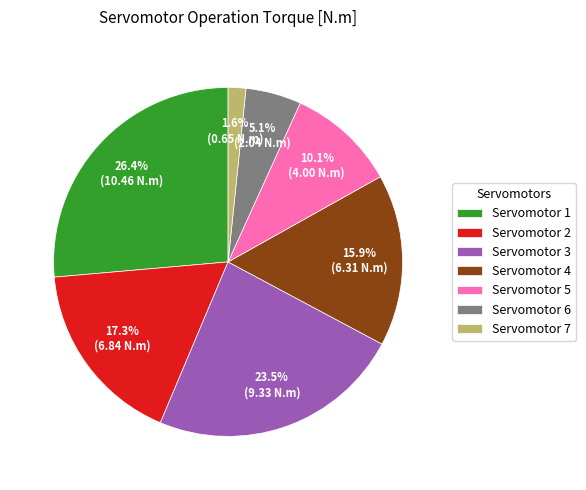

Between Servomotor 2 and Servomotor 6, which is larger?

Servomotor 2